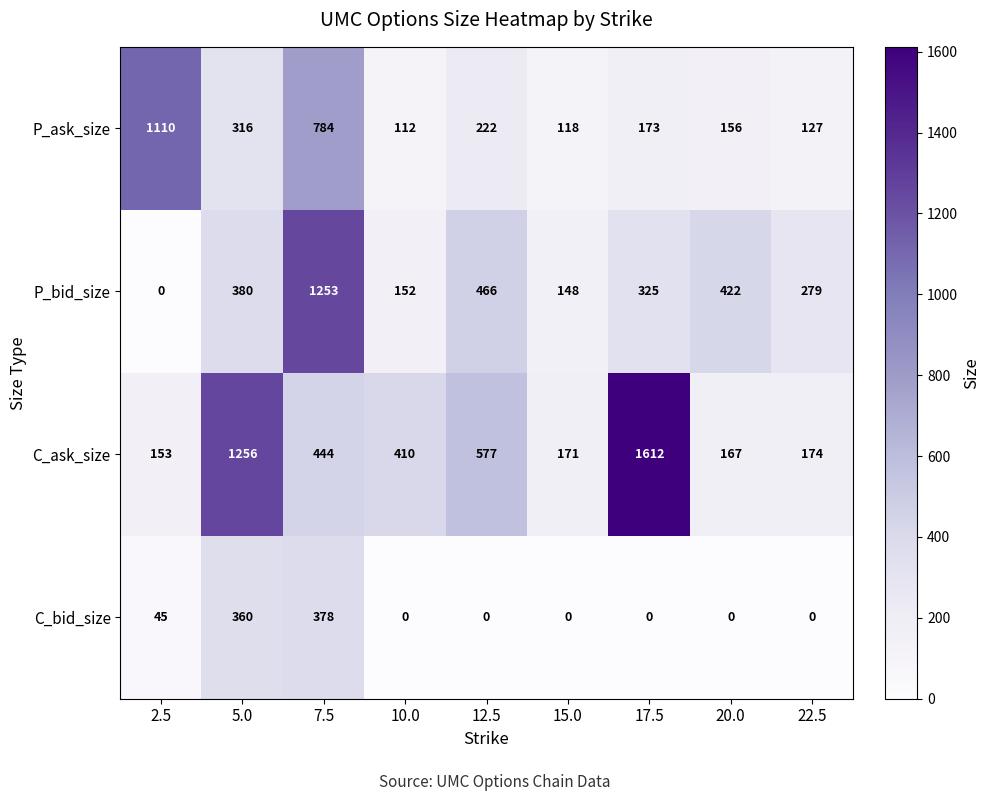

Which series has the largest total across all categories?

C_ask_size